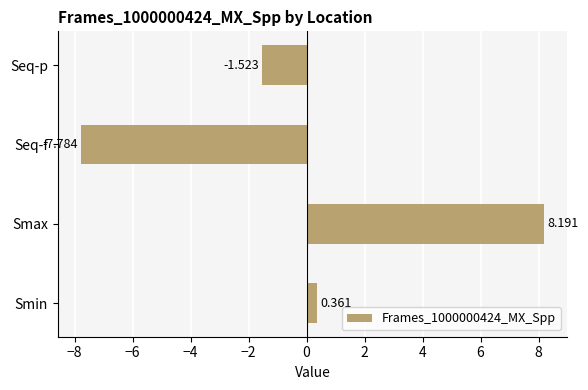

What is the difference between the maximum and minimum values?

16.0